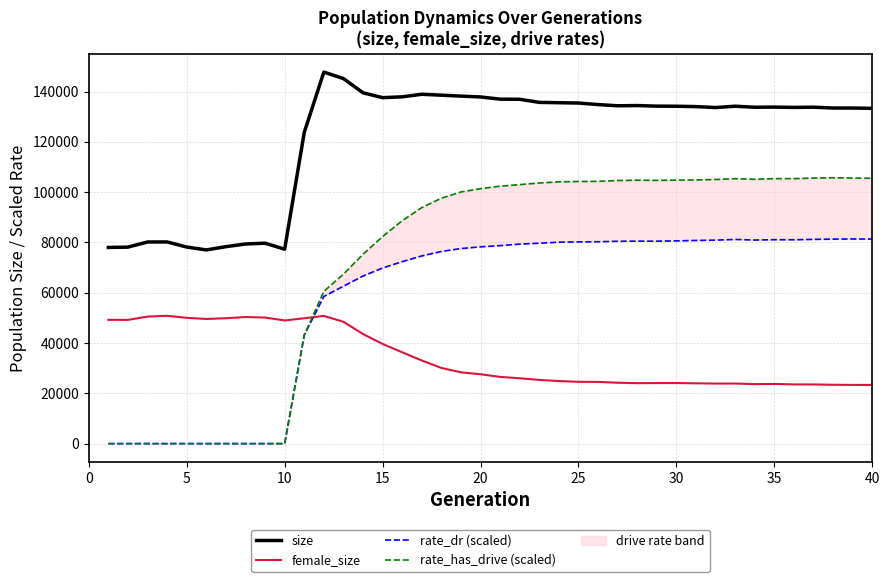

Reading left to right, what are all the values shown in this chart?

size: 78007.0	78139.0	80175.0	80199.0	78165.0	77022.0	78314.0	79374.0	79700.0	77318.0	123750.0	147740.0	145160.0	139495.0	137564.0	137902.0	138911.0	138553.0	138185.0	137849.0	136973.0	136930.0	135691.0	135560.0	135427.0	134821.0	134343.0	134431.0	134195.0	134161.0	134009.0	133639.0	134168.0	133757.0	133813.0	133694.0	133776.0	133450.0	133440.0	133319.0
female_size: 49227.0	49202.0	50514.0	50825.0	50016.0	49570.0	49861.0	50334.0	50130.0	48972.0	49856.0	50783.0	48451.0	43573.0	39639.0	36312.0	33059.0	30099.0	28348.0	27580.0	26529.0	25990.0	25330.0	24886.0	24581.0	24538.0	24206.0	24036.0	24084.0	24093.0	23976.0	23883.0	23890.0	23659.0	23736.0	23547.0	23526.0	23402.0	23332.0	23334.0
rate_dr (scaled): 0.0	0.0	0.0	0.0	0.0	0.0	0.0	0.0	0.0	0.0	43187.1	58502.4	62596.3	66641.5	69836.6	72351.2	74642.7	76407.9	77563.2	78258.8	78732.3	79334.0	79703.8	80094.7	80223.9	80278.5	80470.3	80518.9	80509.0	80621.0	80790.7	80918.8	81189.9	80950.1	81088.6	81061.2	81219.3	81314.2	81386.6	81335.3
rate_has_drive (scaled): 0.0	0.0	0.0	0.0	0.0	0.0	0.0	0.0	0.0	0.0	43187.1	60524.8	67389.5	75298.4	82351.3	88629.1	93856.1	97569.9	100072.7	101384.7	102360.8	102997.7	103640.2	104090.7	104233.7	104293.1	104612.6	104749.9	104674.1	104760.1	104839.1	105029.1	105354.6	105111.4	105375.0	105368.2	105597.0	105720.2	105600.9	105509.9